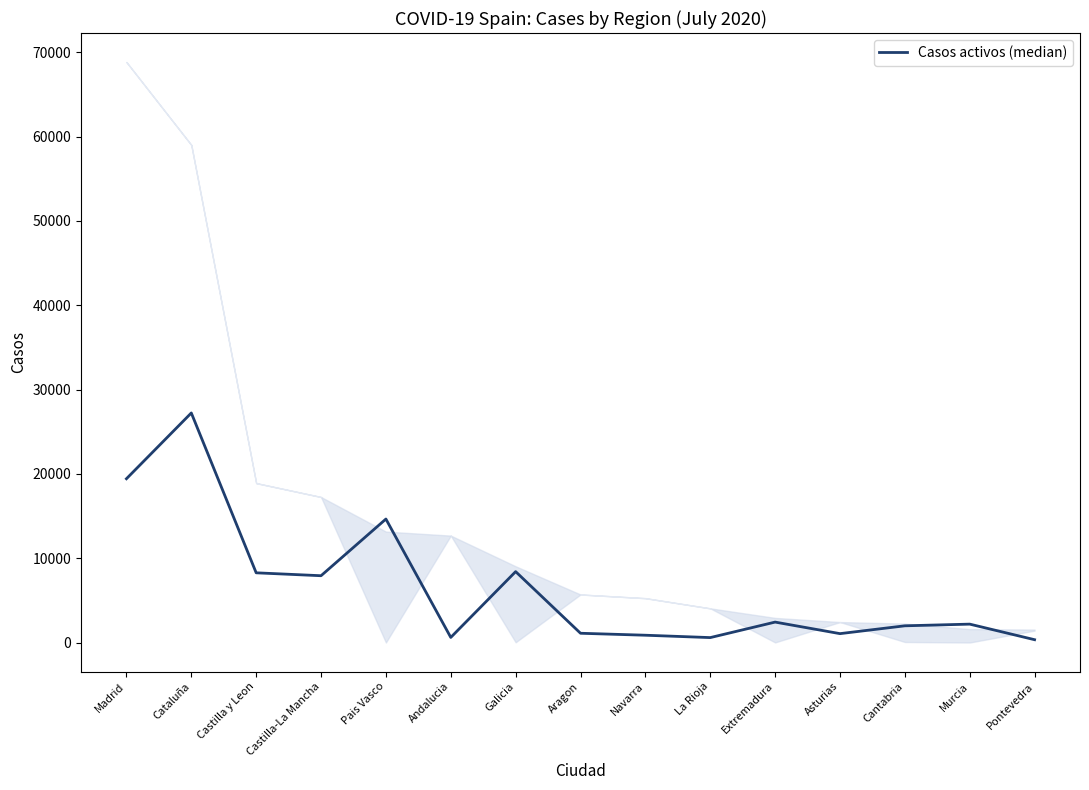

What is the sum of the values at Pais Vasco and Madrid?

34071